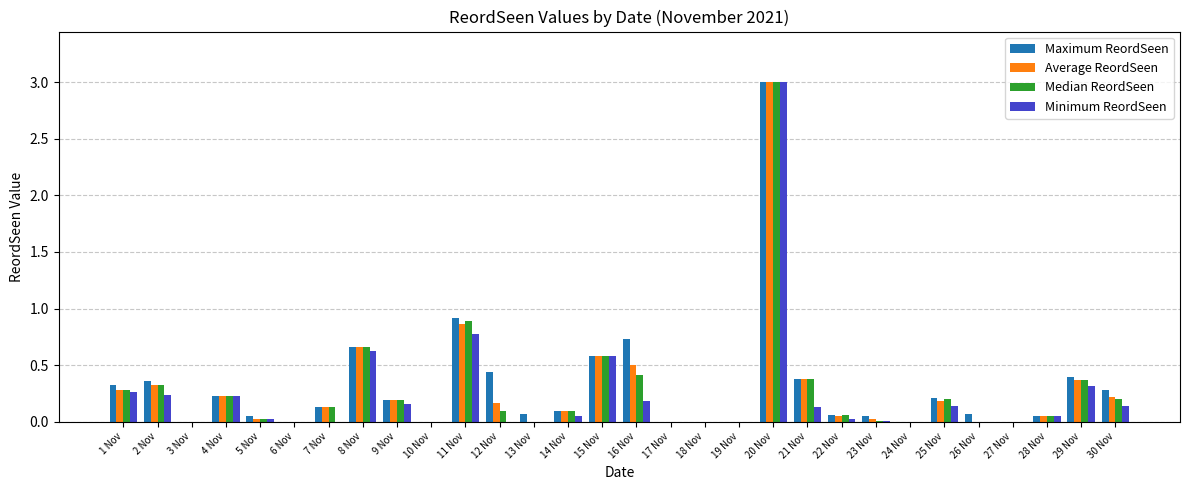

At which category does the chart reach its peak across all series?

20 Nov